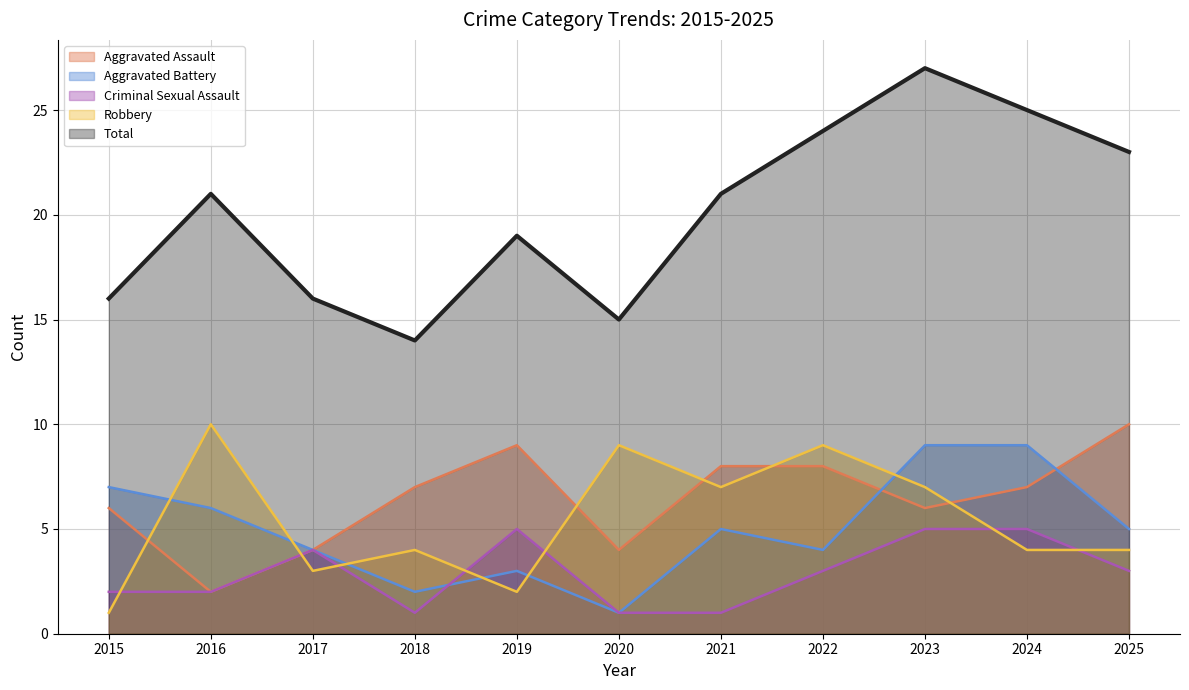

At which label does Criminal Sexual Assault first exceed 3?

2017